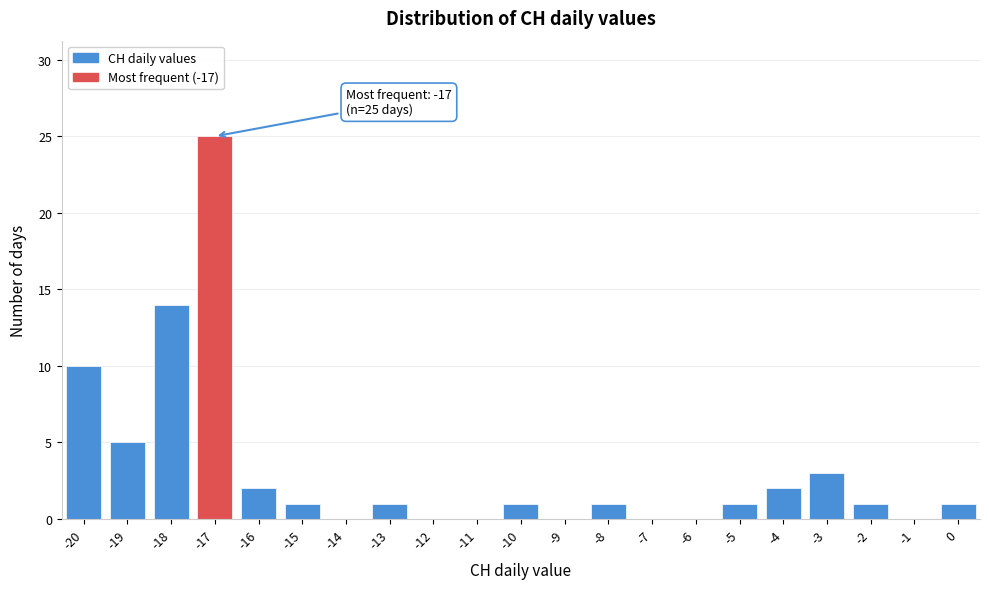

Which range on the x-axis has the tallest bar?

-17.5 to -16.5